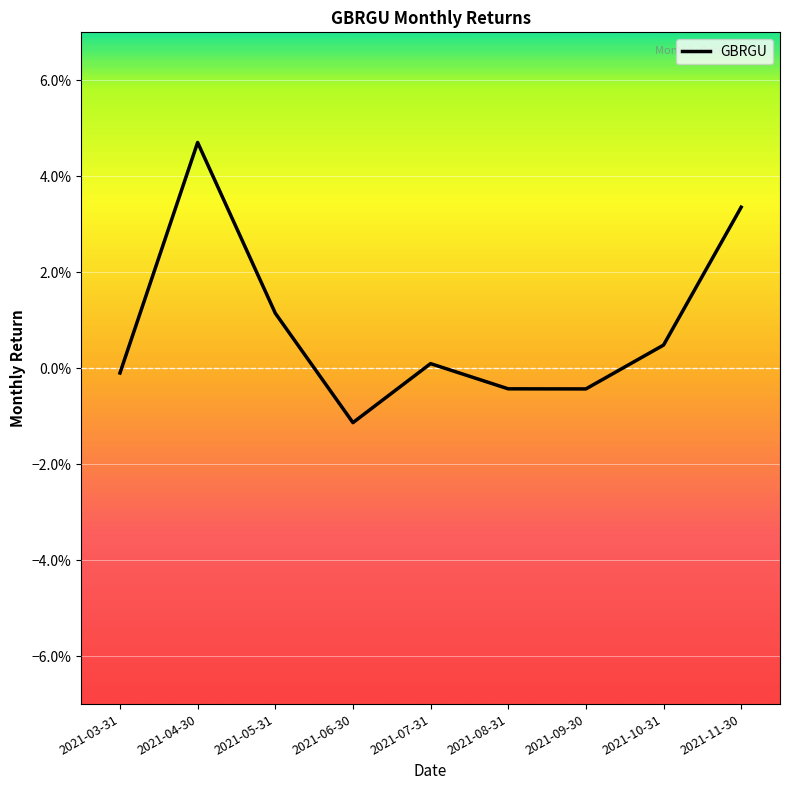

Does the chart display data point markers on the line(s)?

No